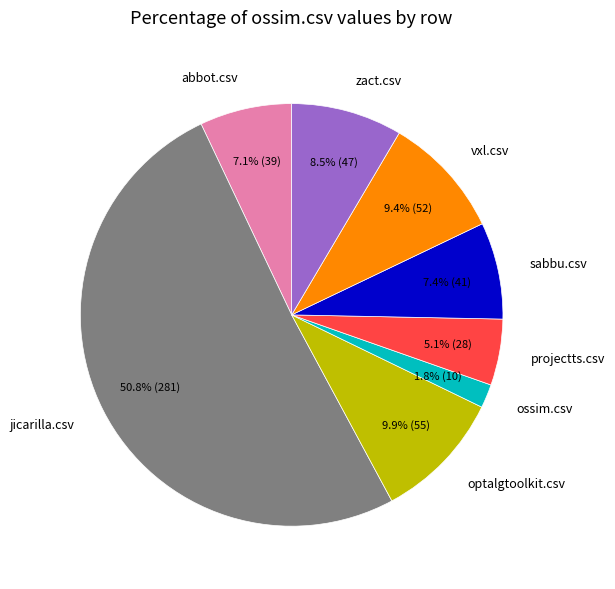

How many segments does this pie chart have?

8